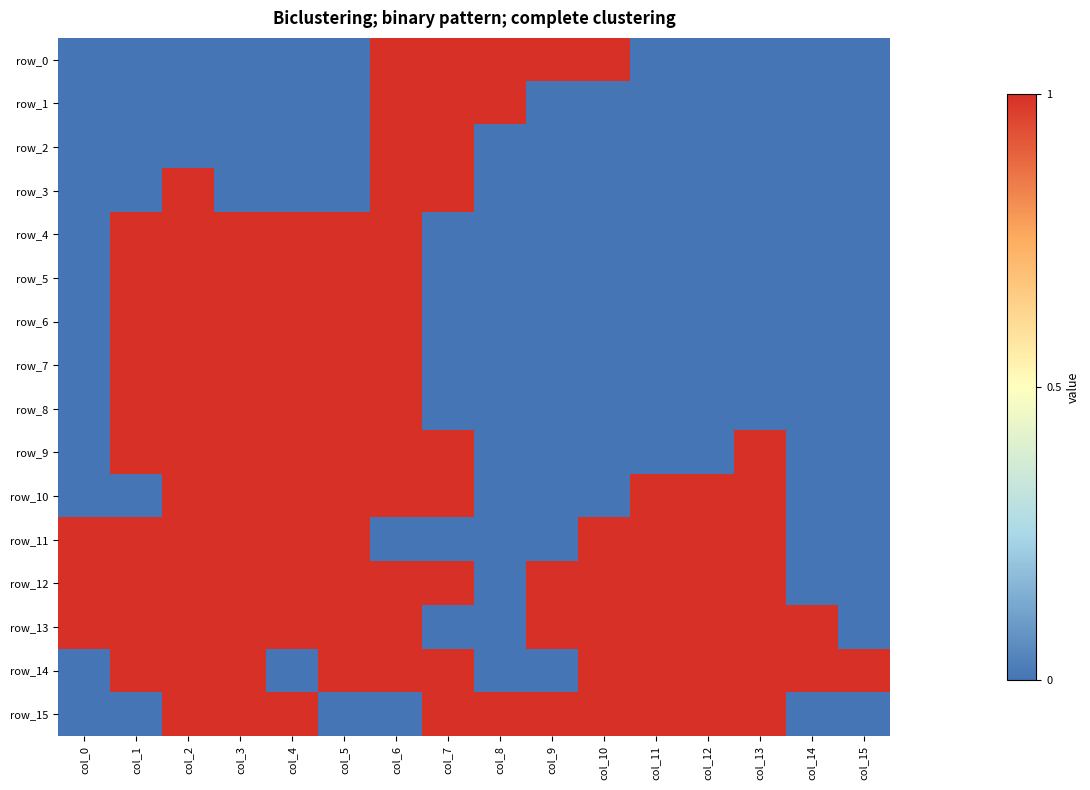

How many positive values does the row_4 series have?

6